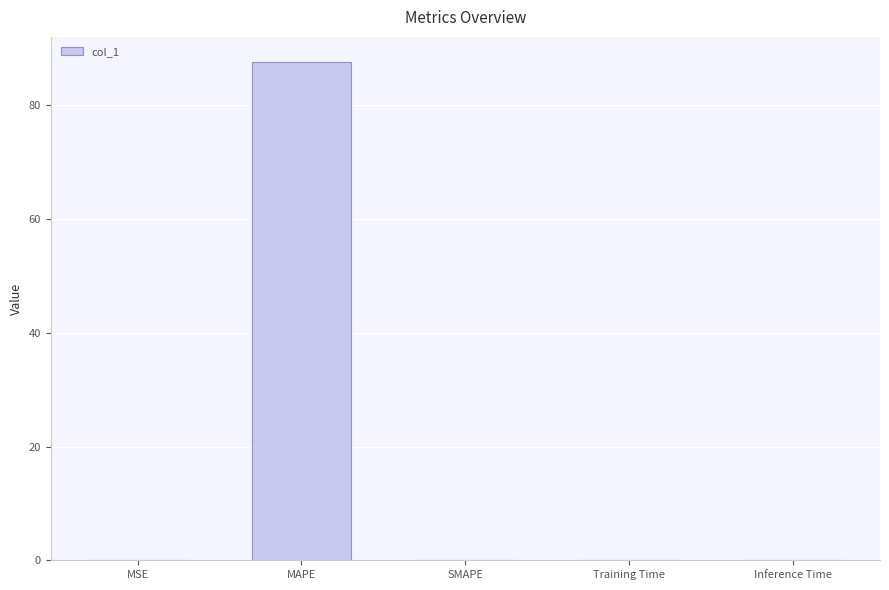

Are the bars horizontal?

No